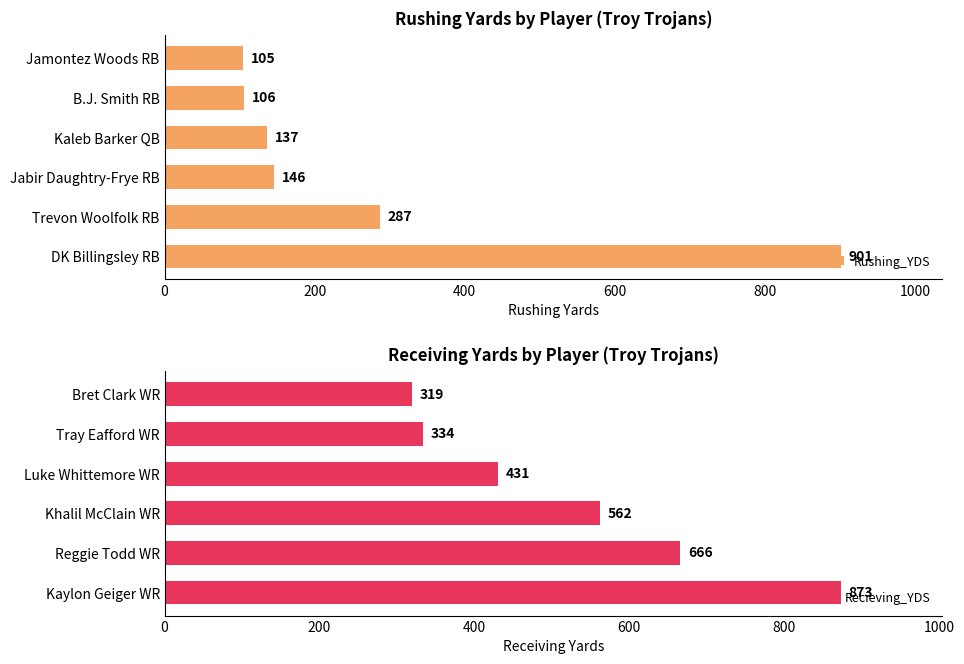

The Rushing_YDS series shows 231 at Kaleb Barker QB. True or false?

False